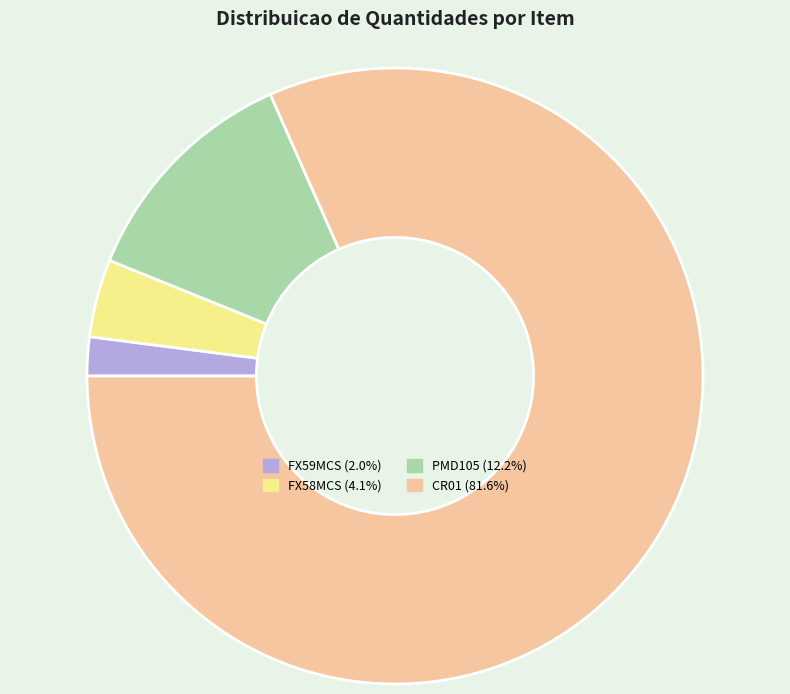

Does any single category account for the majority?

Yes